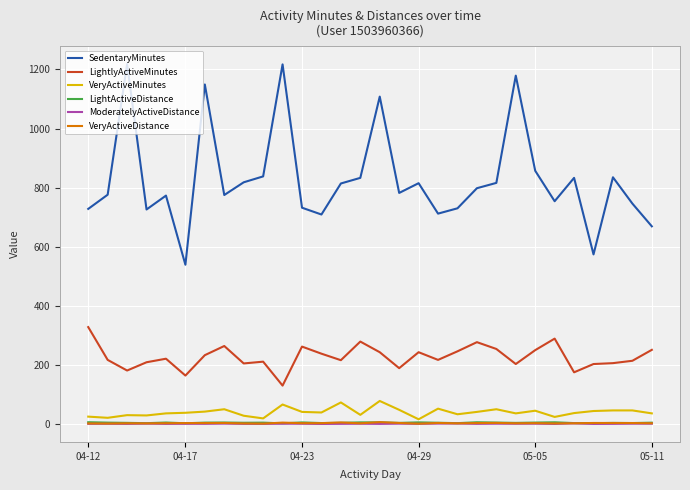

True or false: SedentaryMinutes and LightlyActiveMinutes cross at least once.

False